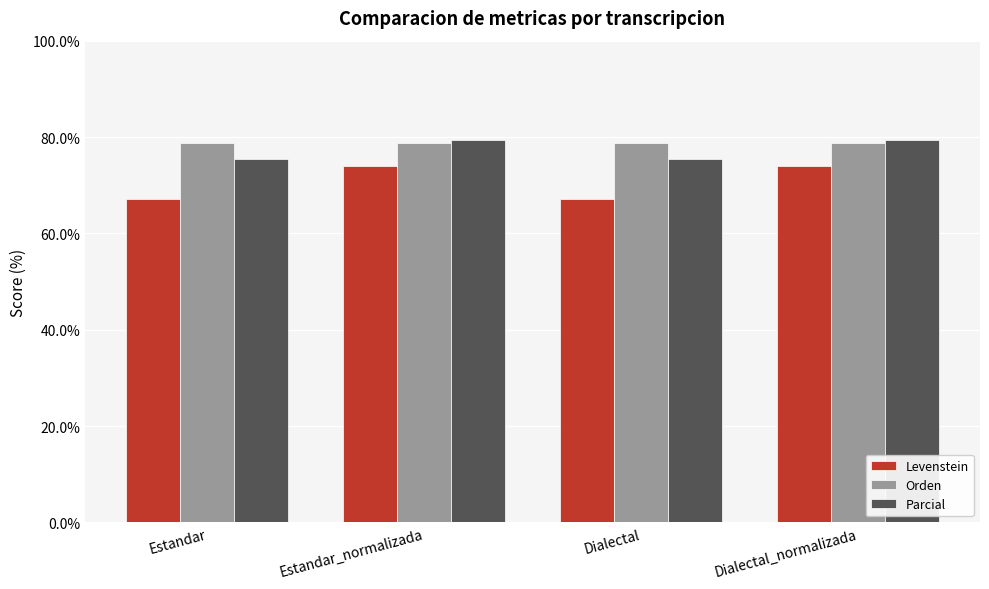

What position from the left is Dialectal?

3